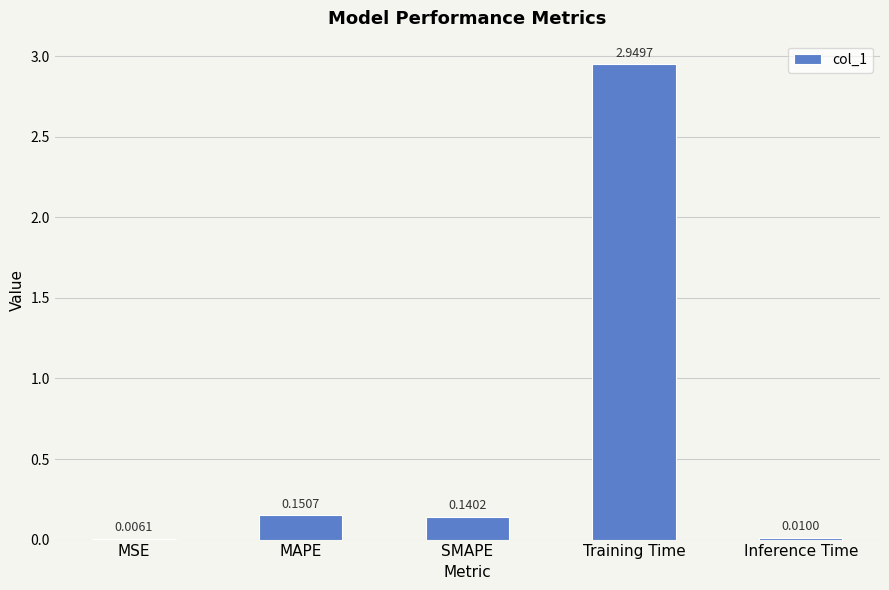

Which label corresponds to the largest value in the chart?

Training Time